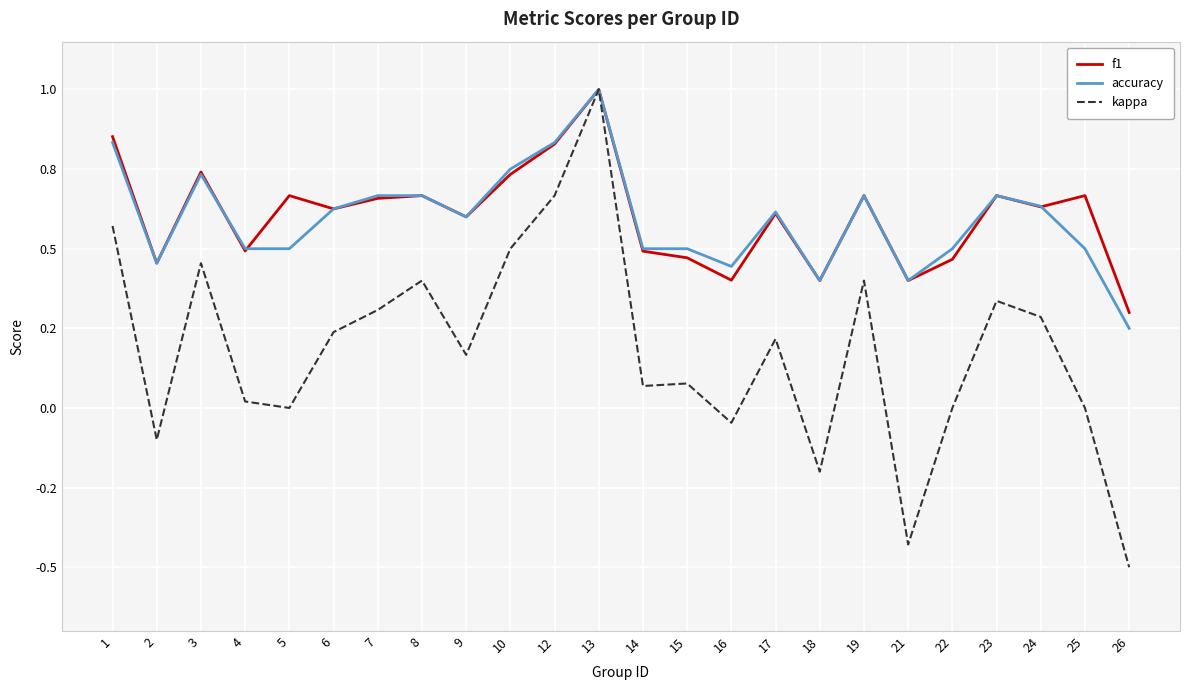

At how many categories does at least one series exceed 0?

24